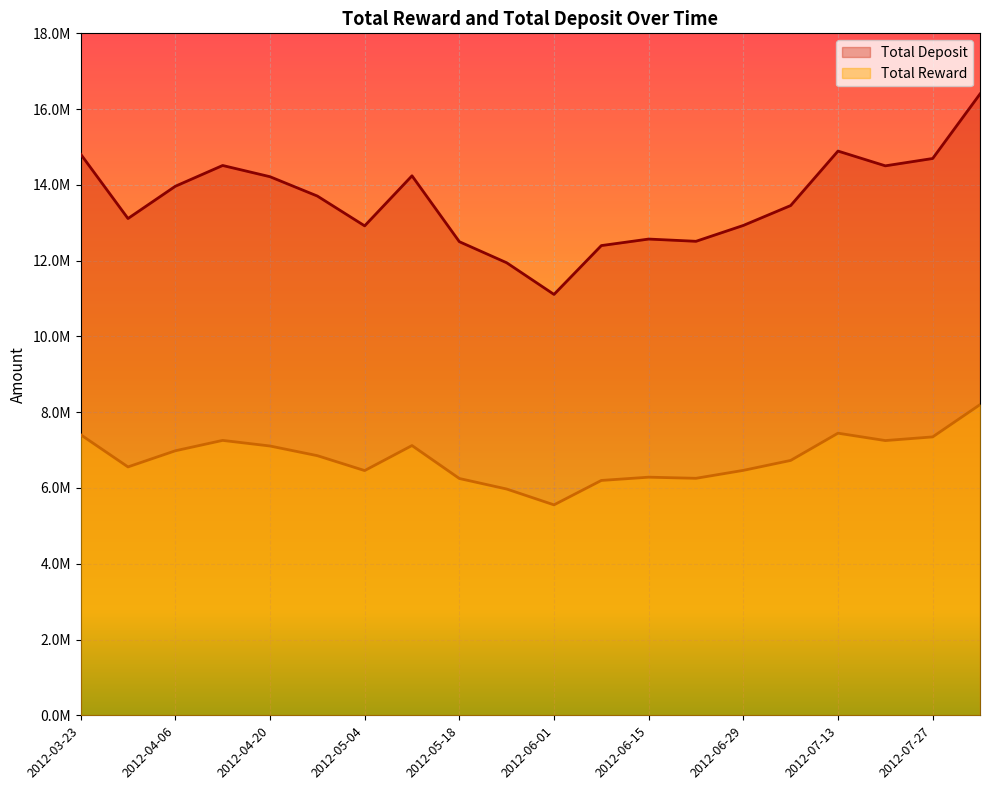

In Total Reward, how many points are higher than both neighbors (excluding endpoints)?

4